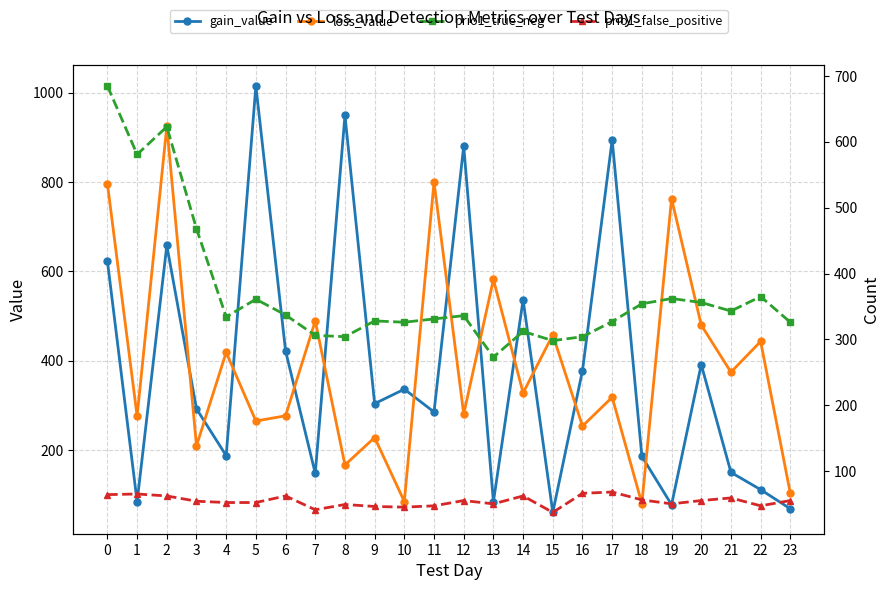

What is the highest value of the loss_value series?

924.6